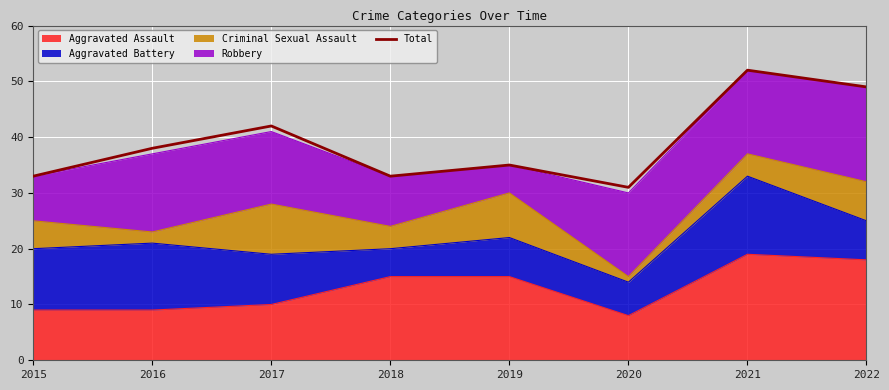

What is the maximum value shown in the chart?

52